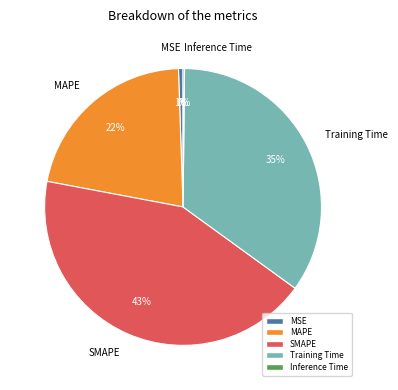

Is the sum of MSE and MAPE greater than half?

No